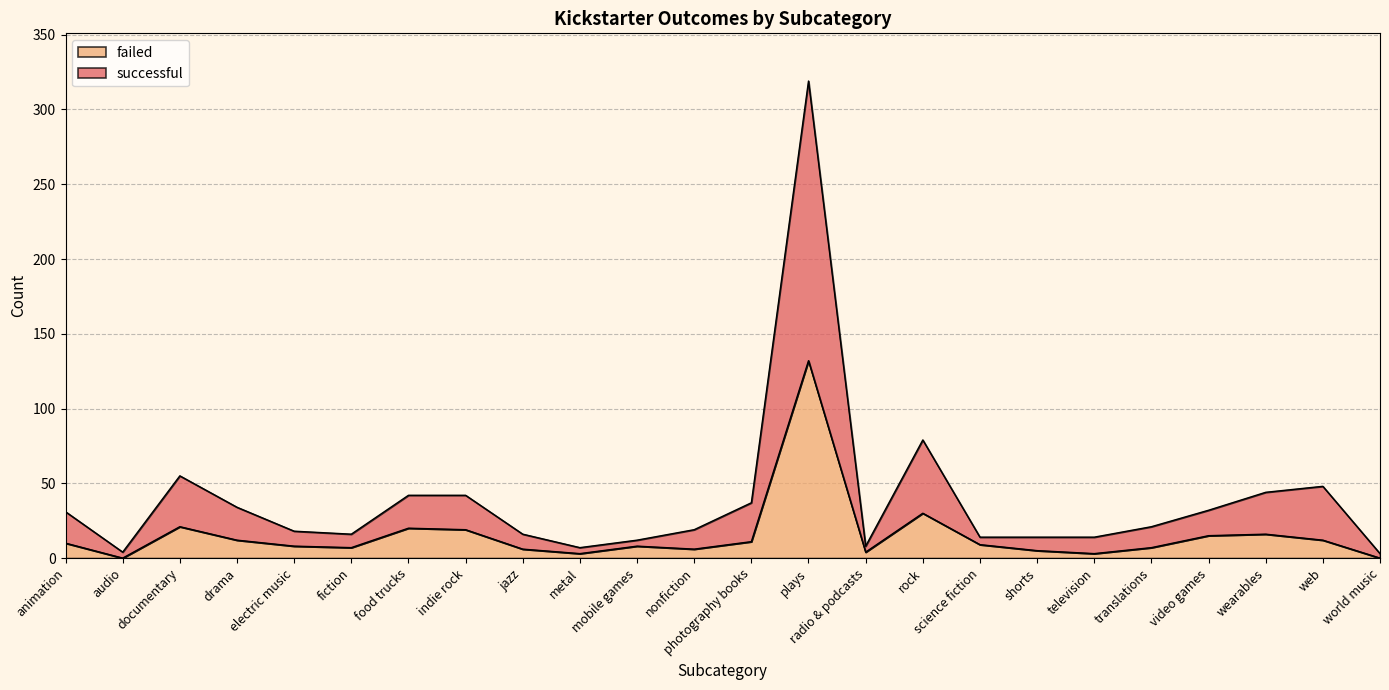

What is the approximate value of failed at wearables?

16